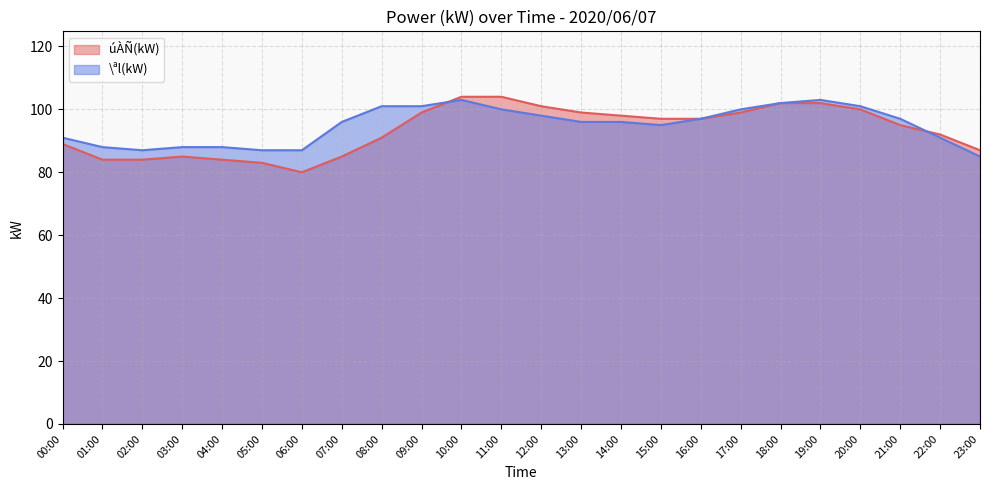

What is the lowest value of the úÀÑ(kW) series?

80